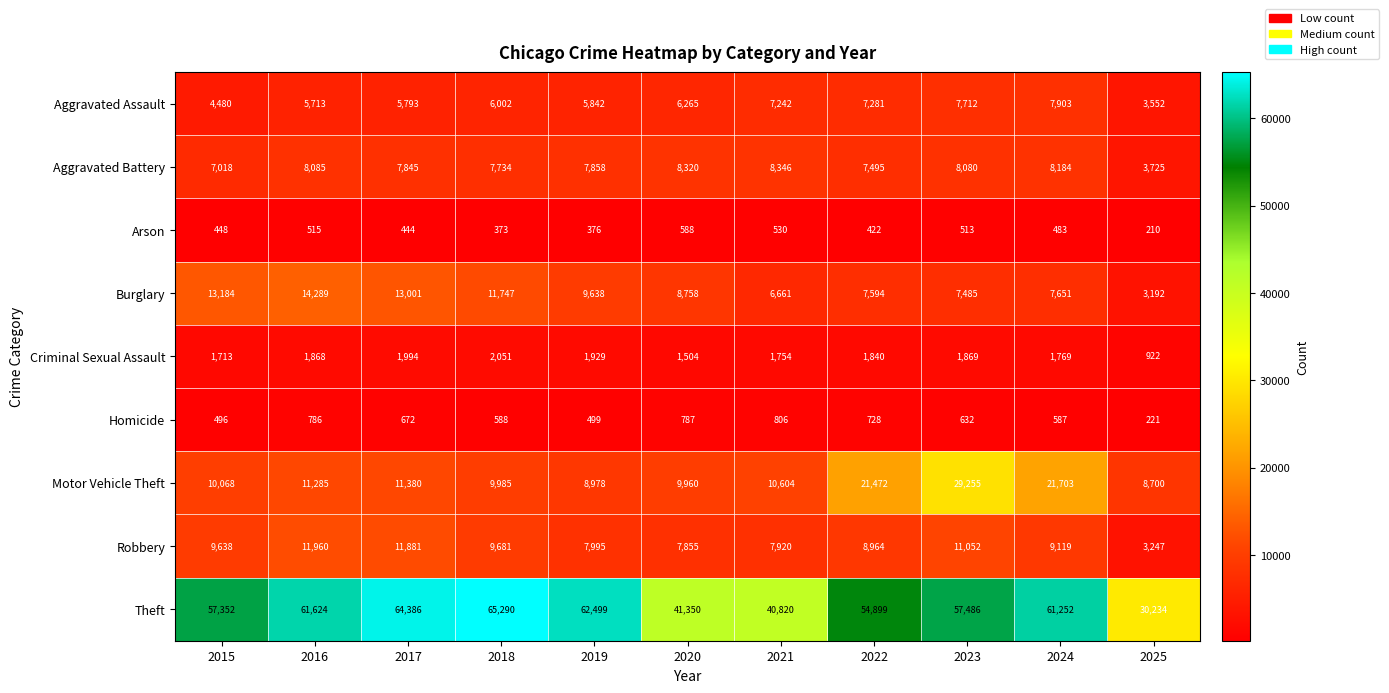

What is the difference between the maximum and minimum values in the Aggravated Battery series?

4621